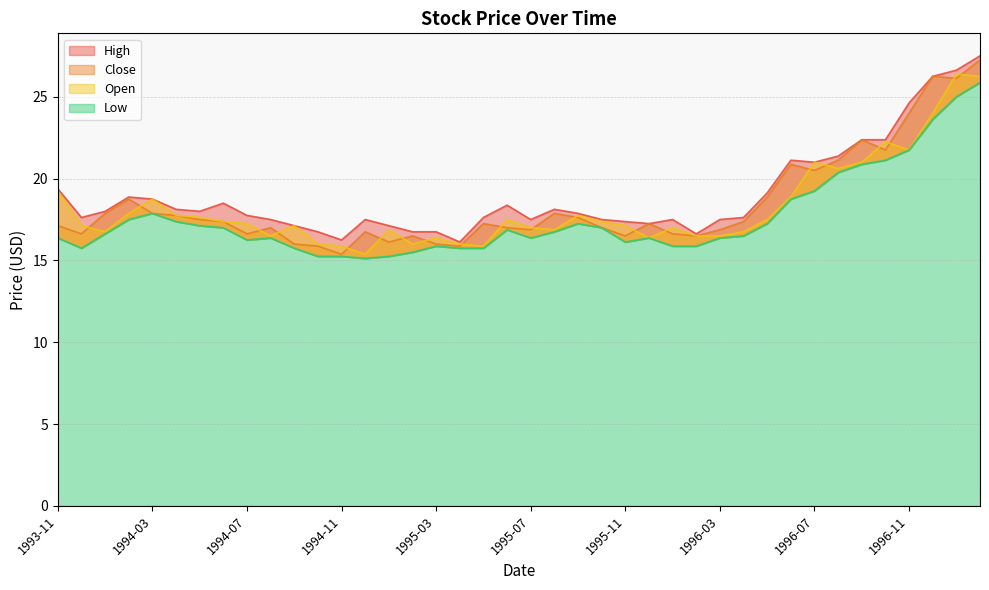

Which series has the largest range (max minus min)?

Close